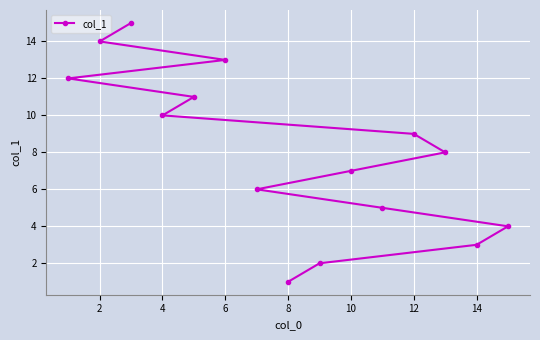

Reading left to right, what are all the values shown in this chart?

12	14	15	10	11	13	6	1	2	7	5	9	8	3	4